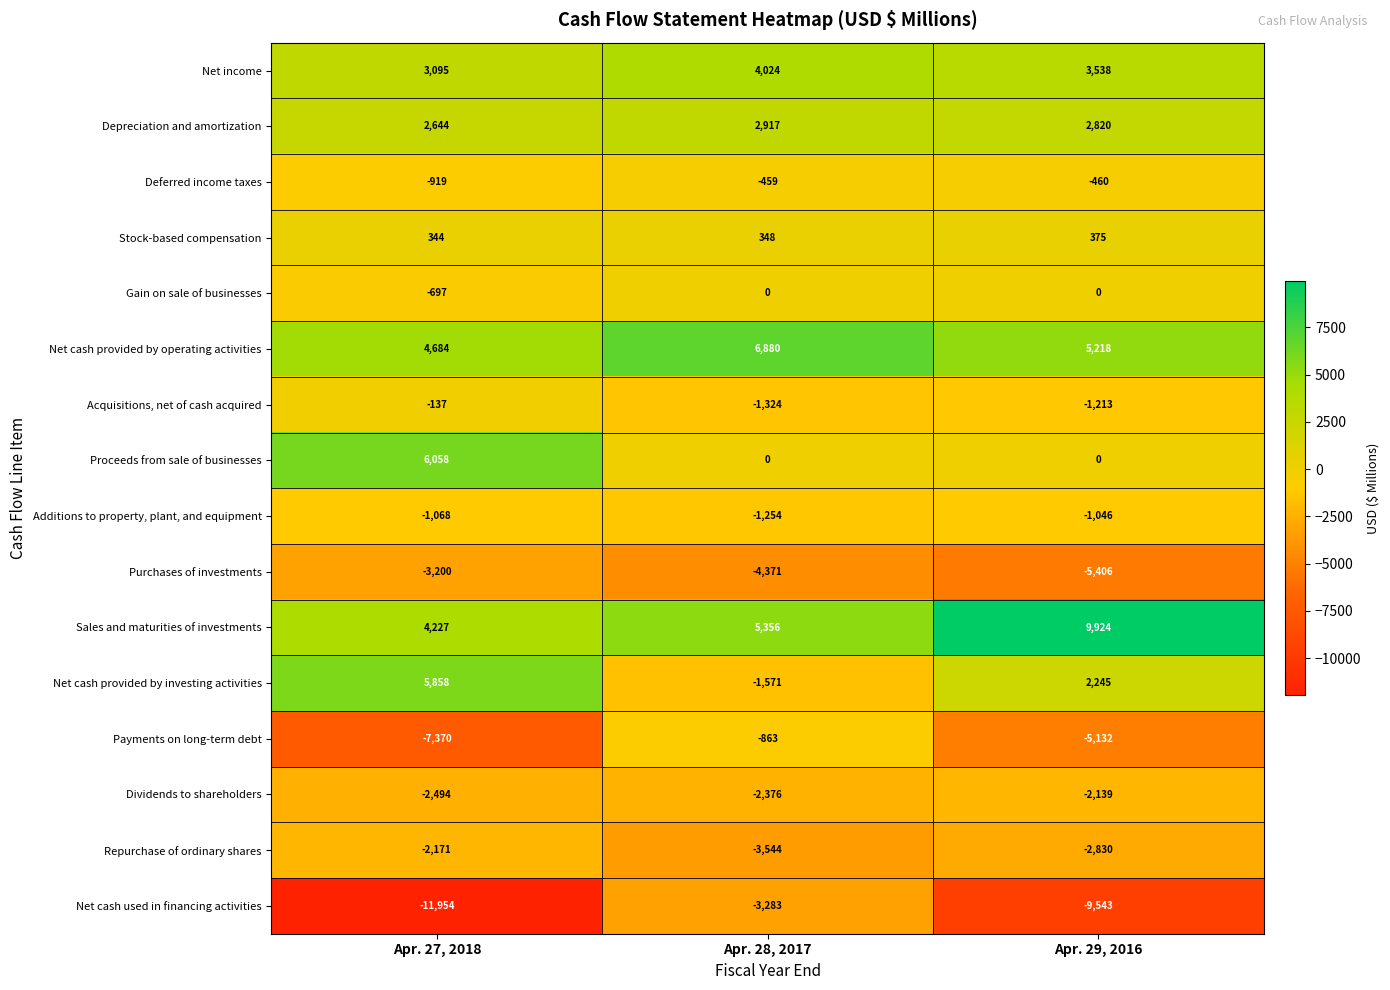

Is it true that Stock-based compensation equals 583 at Apr. 27, 2018?

False